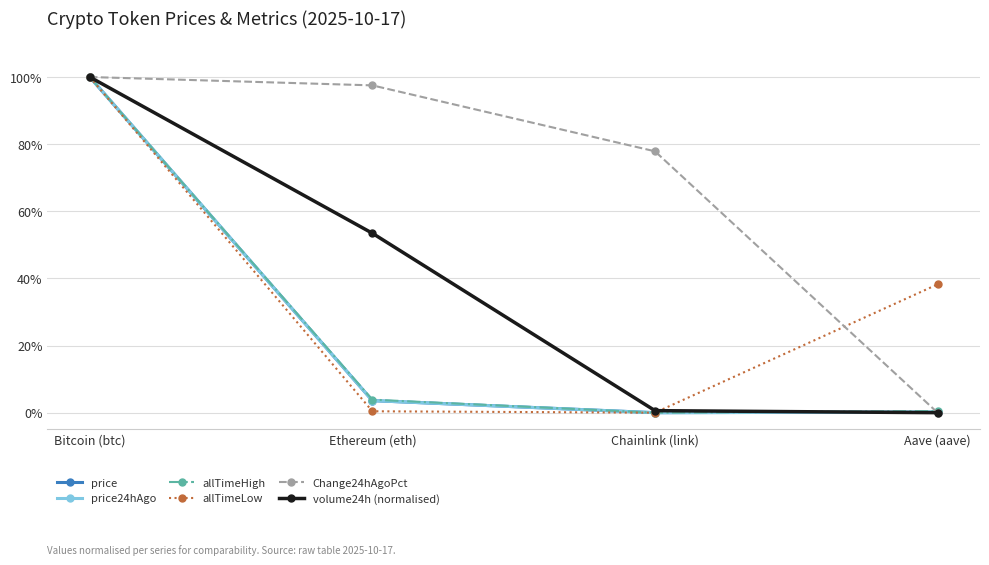

What are all the series names shown in the legend?

price, price24hAgo, allTimeHigh, allTimeLow, Change24hAgoPct, volume24h (normalised)